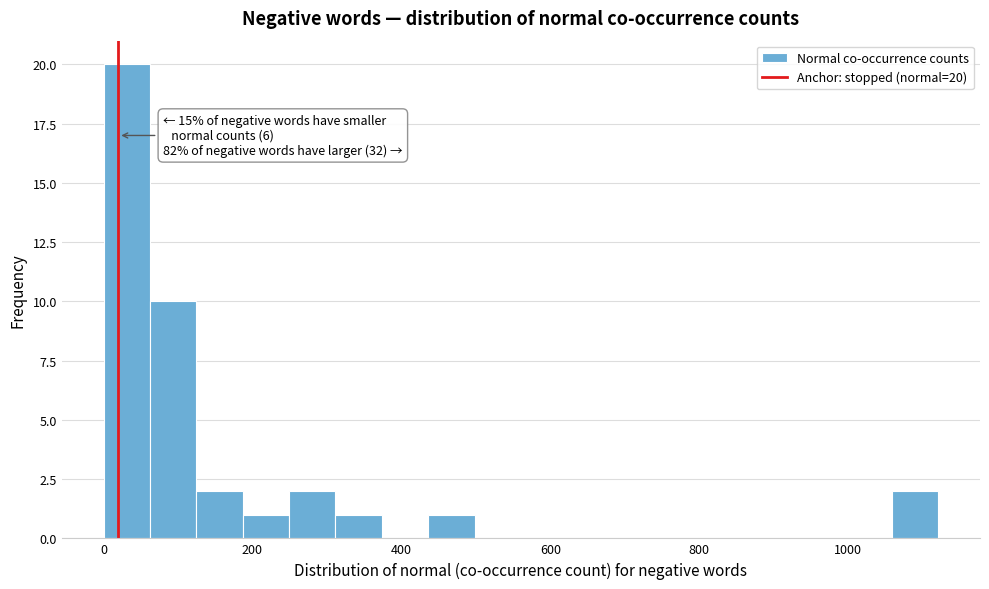

Around what value on the x-axis is the tallest bar? Give the approximate position of its centre, as read against the axis.

40